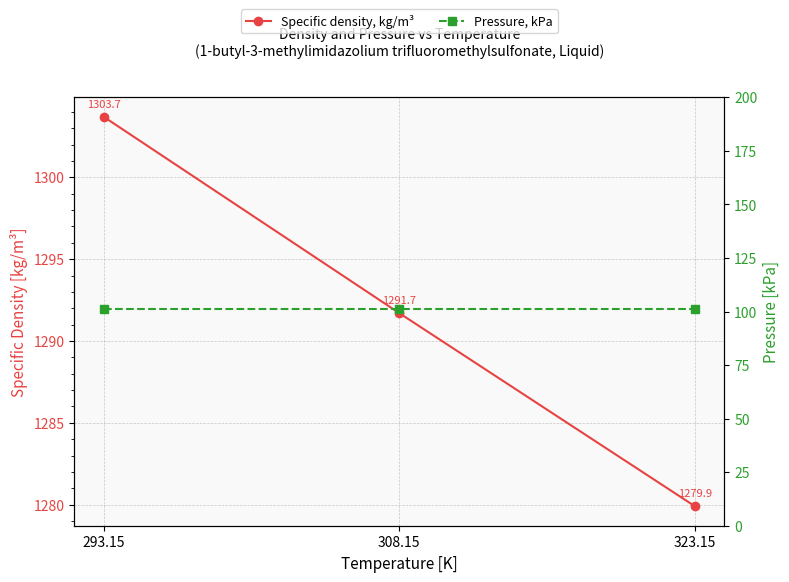

At 323.15, list the series in order from smallest to largest.

Pressure, kPa, Specific density, kg/m³